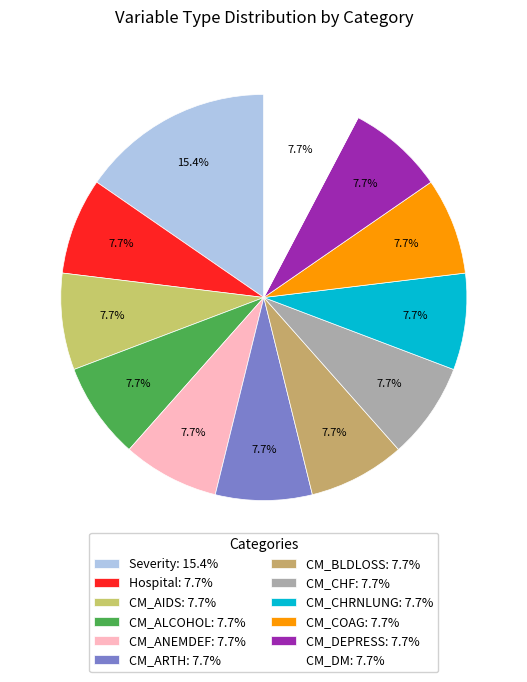

To the nearest percent, what is the difference between the largest and smallest slice percentages?

8%